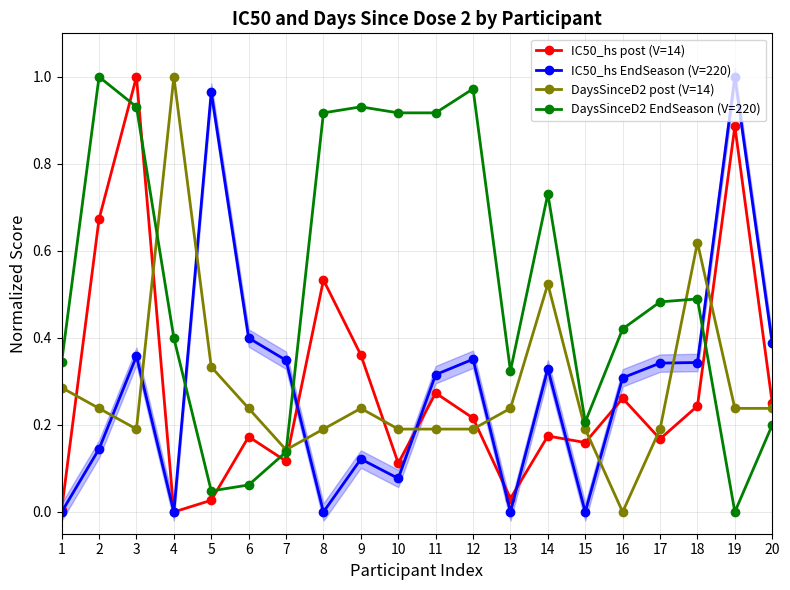

True or false: IC50_hs EndSeason (V=220) and IC50_hs post (V=14) cross at least once.

True